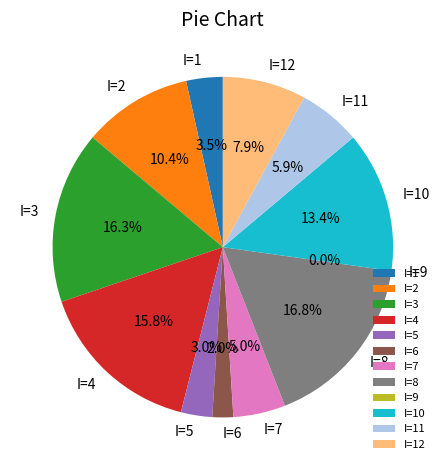

Combined, do I=8 and I=3 account for over 50%?

No